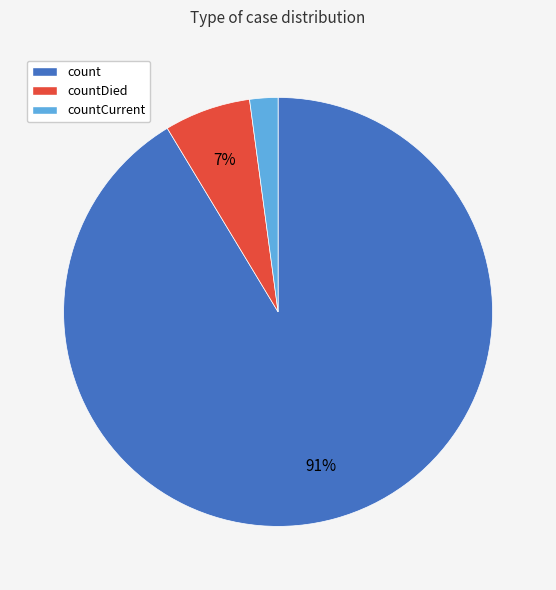

What is the majority slice?

count